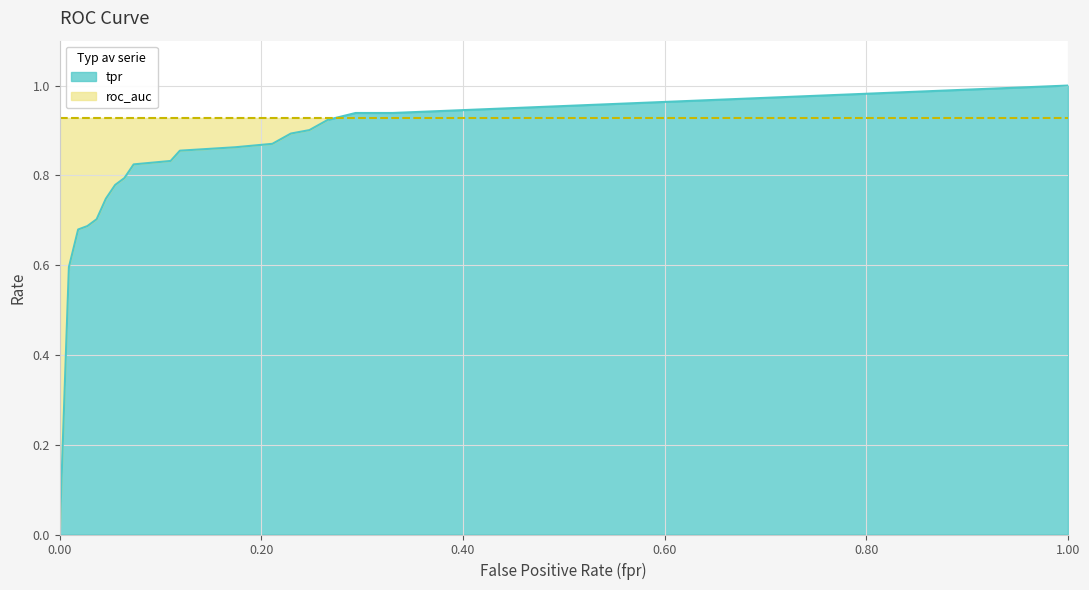

Rank the categories by value from lowest to highest.

0.0, 0.009174311926605505, 0.01834862385321101, 0.02752293577981652, 0.03669724770642202, 0.04587155963302753, 0.05504587155963303, 0.06422018348623854, 0.07339449541284404, 0.1100917431192661, 0.1192660550458716, 0.1743119266055046, 0.2110091743119266, 0.2293577981651376, 0.2477064220183486, 0.2660550458715596, 0.2935779816513762, 0.3302752293577982, 1.0